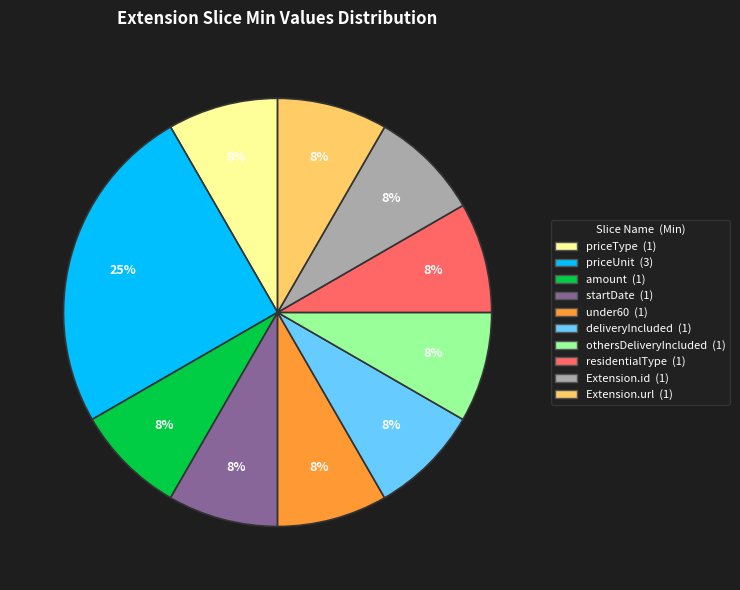

Which category has the biggest portion of the pie?

priceUnit